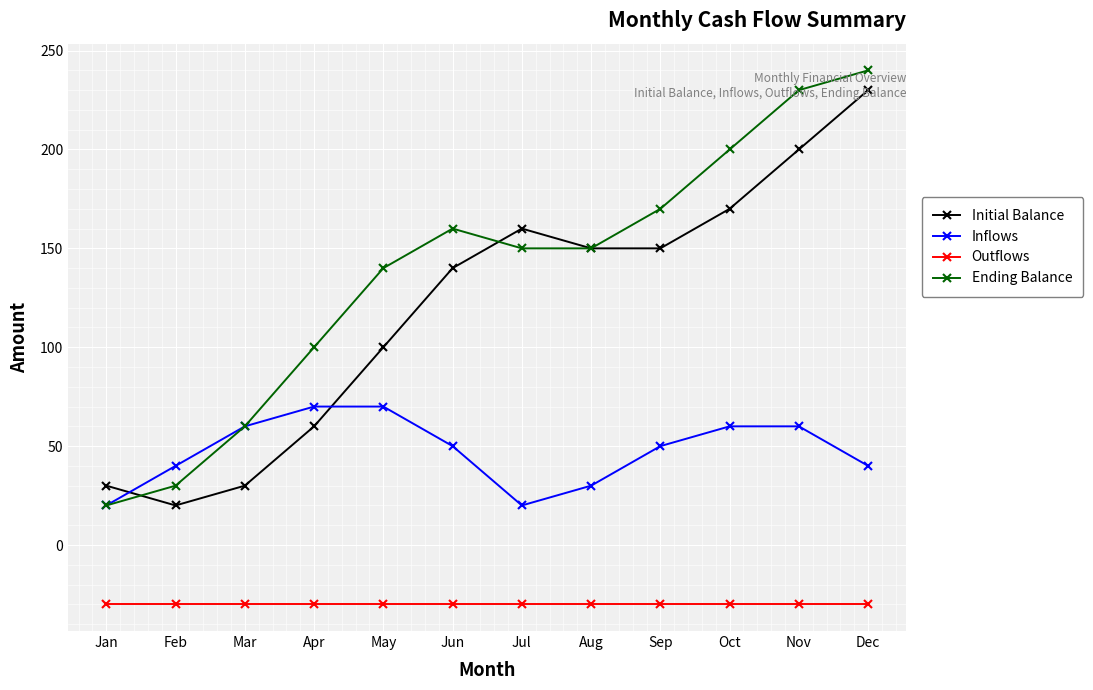

Is it true that Inflows equals 20 at Jul?

True